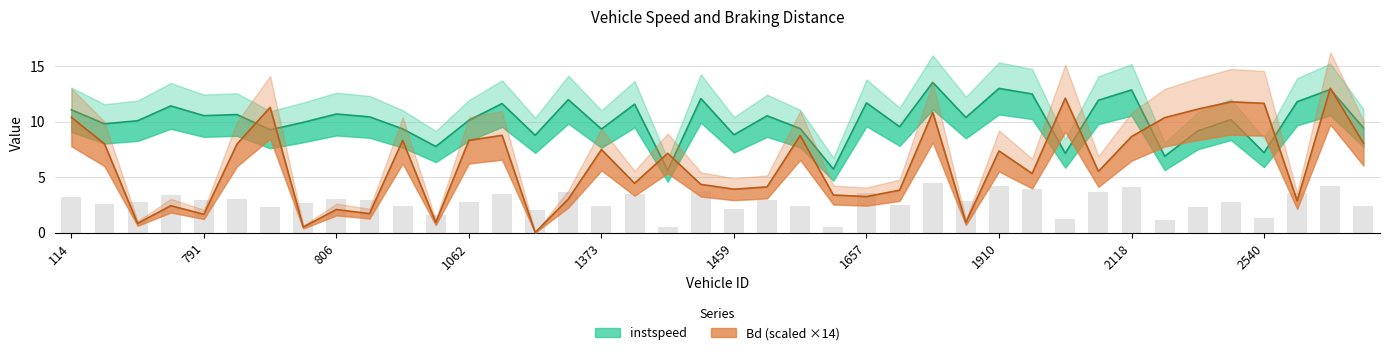

Which series has the largest total across all categories?

instspeed